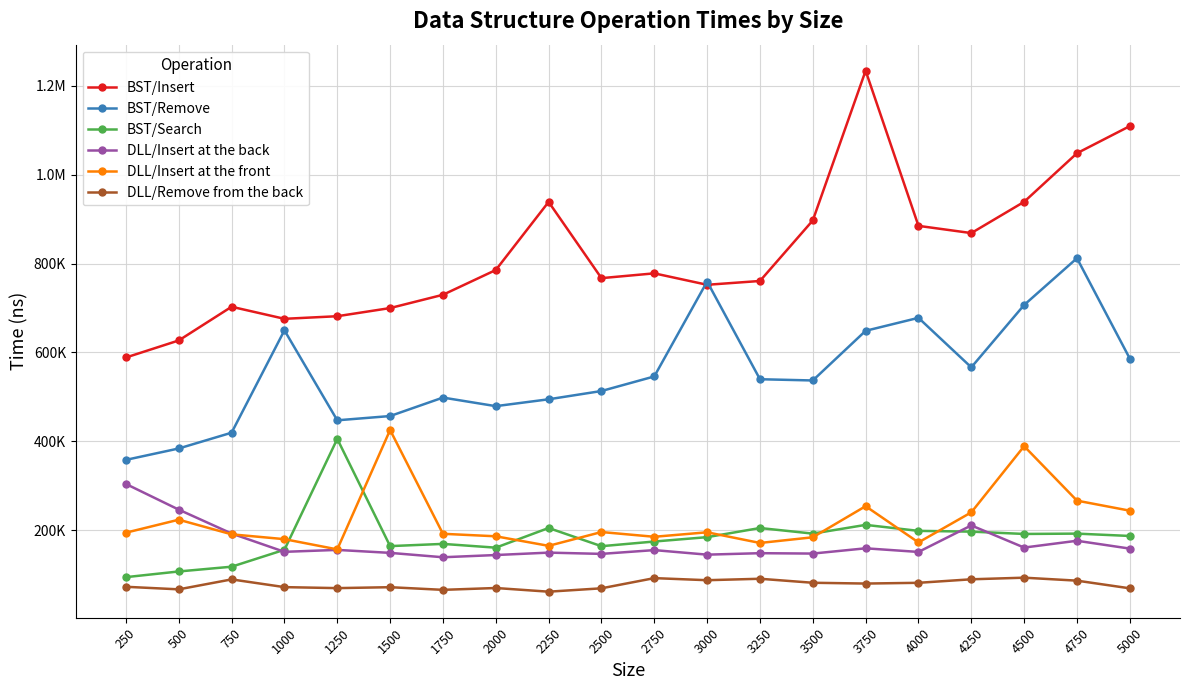

List the series in order of their peak value, highest first.

BST/Insert, BST/Remove, DLL/Insert at the front, BST/Search, DLL/Insert at the back, DLL/Remove from the back